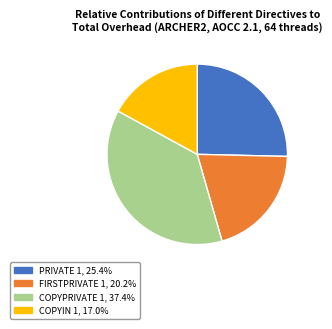

Count the number of slices in the pie.

4